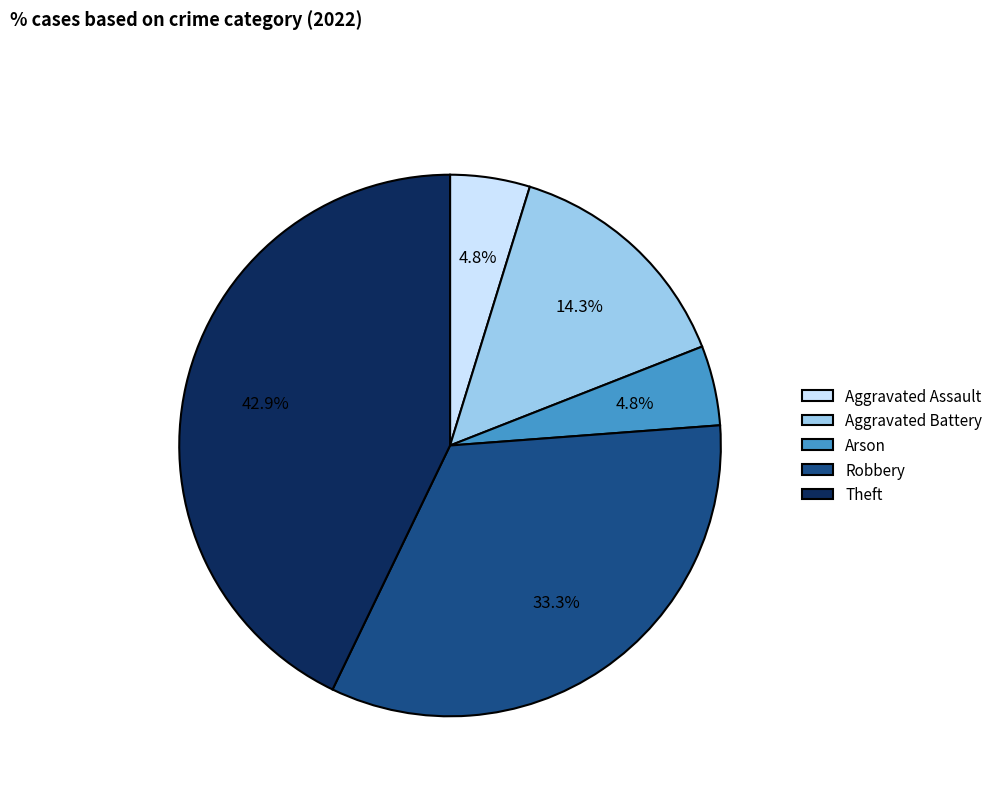

Which slice is the largest?

Theft